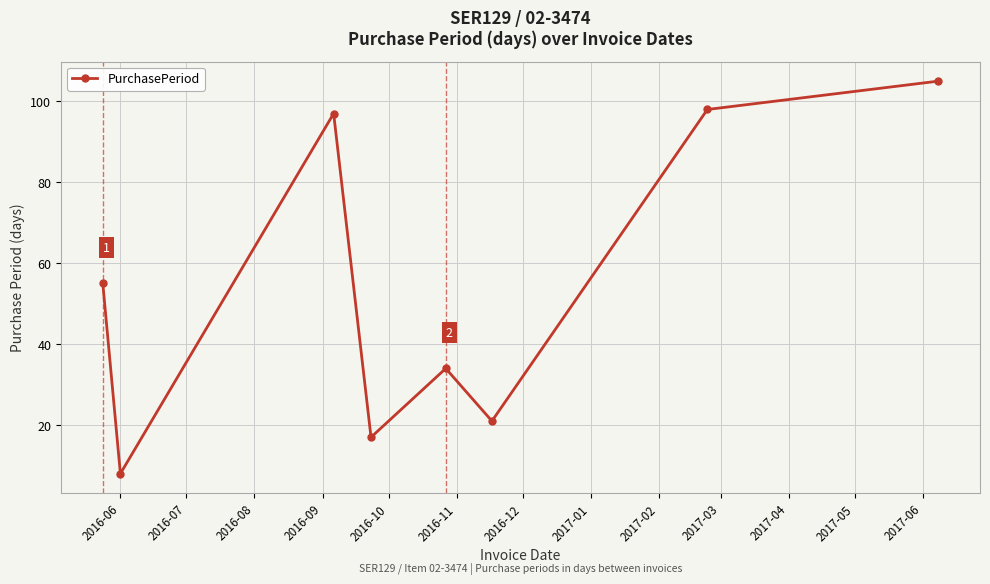

How many points are lower than both their immediate neighbors (excluding endpoints)?

3